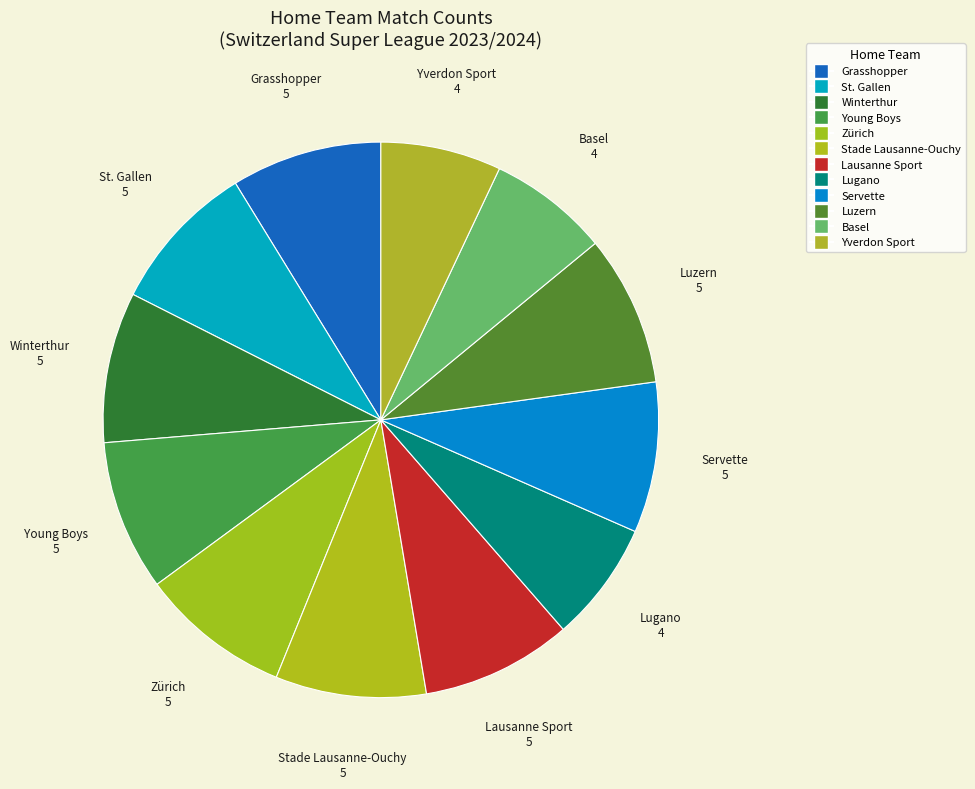

Which slice is the largest?

Grasshopper